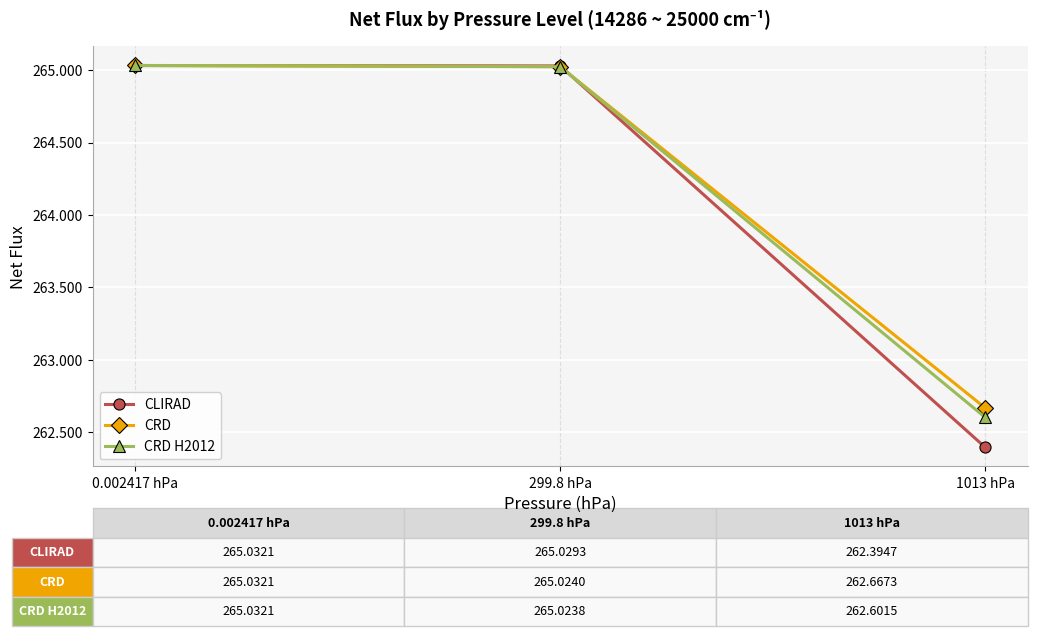

The value of CLIRAD at 1013 hPa is 262.4. True or false?

True